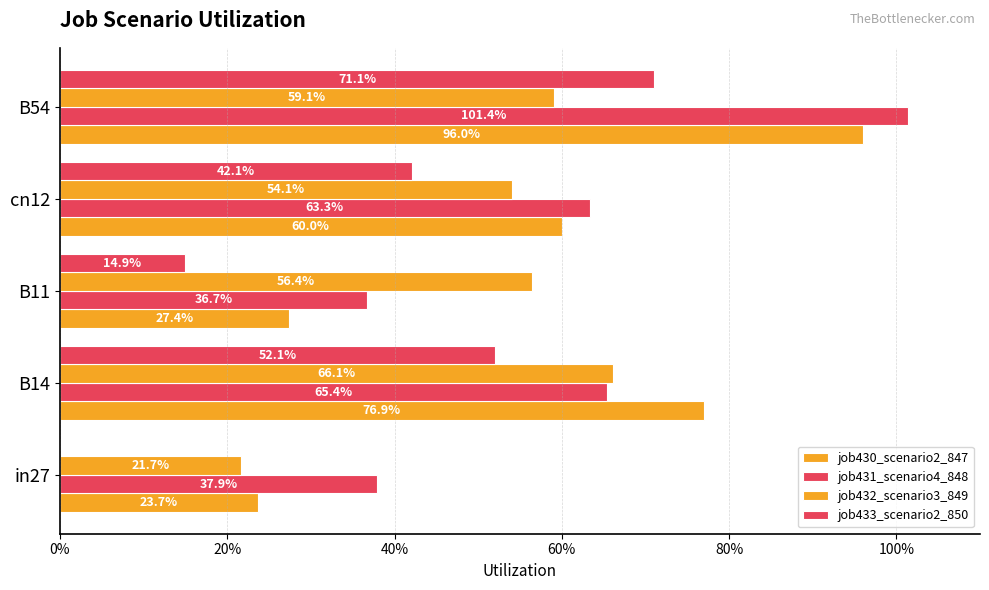

At how many categories does at least one series exceed 0?

5